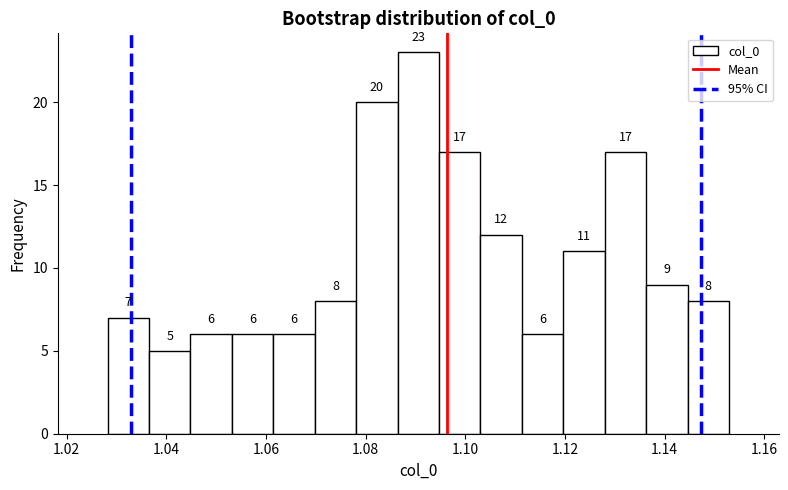

Reading left to right, transcribe this chart: for each bar, give the range it covers on the x-axis and its height. The bar edges are not printed on the chart, so give them approximately, as read against the axis.

1.028 to 1.036: 7
1.036 to 1.044: 5
1.044 to 1.054: 6
1.054 to 1.062: 6
1.062 to 1.070: 6
1.070 to 1.078: 8
1.078 to 1.086: 20
1.086 to 1.094: 23
1.094 to 1.104: 17
1.104 to 1.112: 12
1.112 to 1.120: 6
1.120 to 1.128: 11
1.128 to 1.136: 17
1.136 to 1.144: 9
1.144 to 1.152: 8